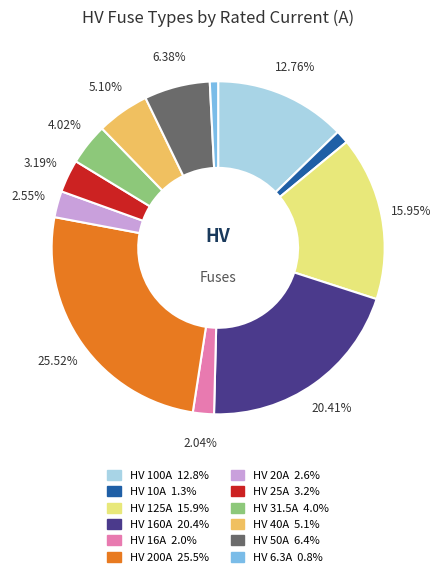

Which has a higher value, HV 160A or HV 6.3A?

HV 160A